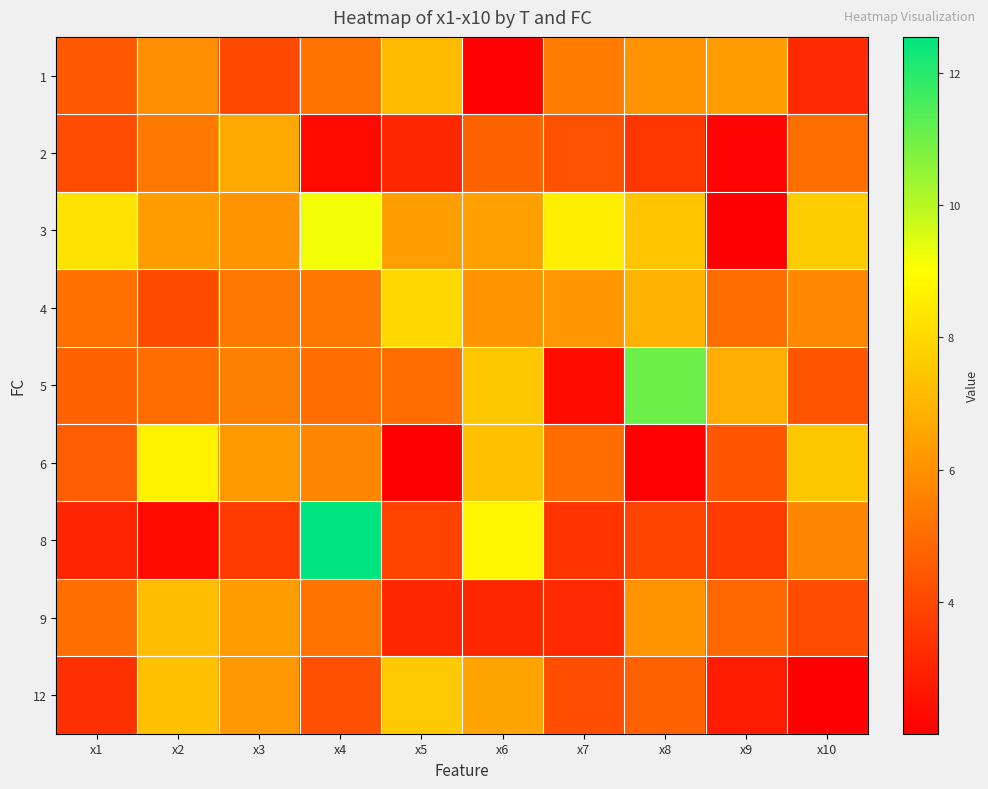

Reading left to right, what are all the values shown in this chart?

1: x1=4.5	x2=5.9	x3=4.0	x4=5.2	x5=7.2	x6=2.1	x7=5.4	x8=6.1	x9=6.3	x10=3.2
2: x1=4.1	x2=5.3	x3=6.6	x4=2.3	x5=3.1	x6=4.7	x7=4.2	x8=3.5	x9=2.2	x10=5.1
3: x1=8.3	x2=6.4	x3=6.1	x4=9.2	x5=6.4	x6=6.4	x7=8.6	x8=7.5	x9=2.0	x10=7.6
4: x1=5.1	x2=4.1	x3=5.3	x4=5.3	x5=8.0	x6=6.1	x7=6.1	x8=6.9	x9=5.0	x10=5.8
5: x1=4.7	x2=5.0	x3=5.5	x4=5.0	x5=5.0	x6=7.5	x7=2.4	x8=11.0	x9=6.8	x10=4.3
6: x1=4.6	x2=8.7	x3=6.2	x4=5.7	x5=2.0	x6=7.3	x7=5.0	x8=2.1	x9=4.4	x10=7.5
8: x1=3.1	x2=2.3	x3=3.6	x4=12.5	x5=3.8	x6=8.8	x7=3.4	x8=3.9	x9=3.6	x10=5.7
9: x1=5.1	x2=7.2	x3=6.3	x4=5.2	x5=3.1	x6=3.1	x7=3.2	x8=6.1	x9=4.9	x10=4.1
12: x1=3.3	x2=7.3	x3=6.2	x4=4.2	x5=7.5	x6=6.5	x7=4.1	x8=4.7	x9=2.8	x10=2.0